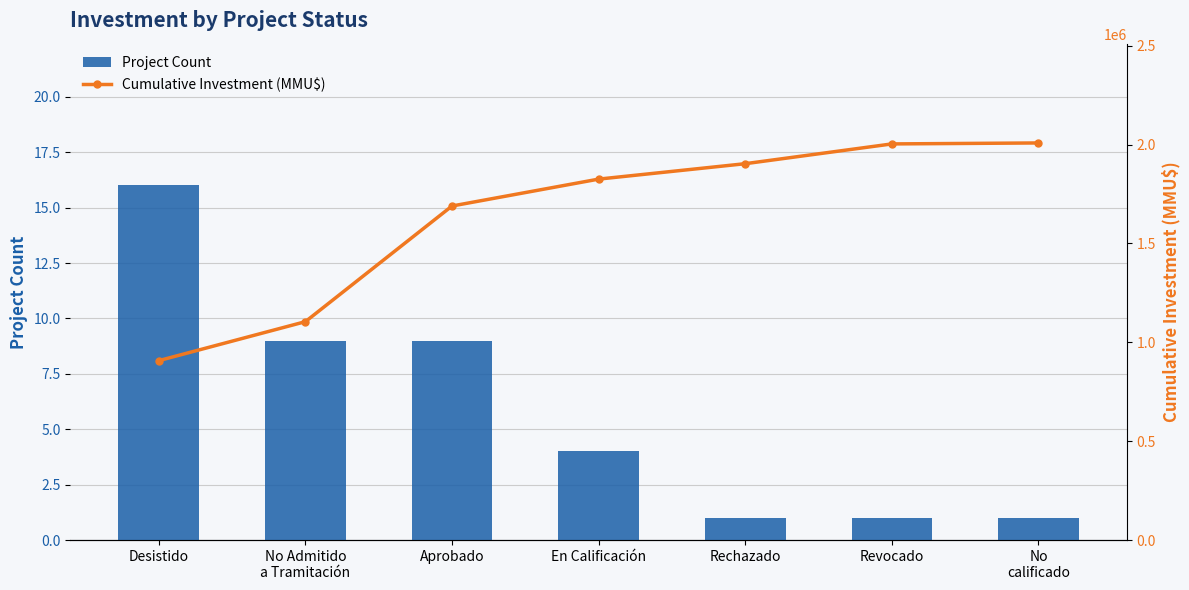

Reading left to right, extract all data points from this chart.

Project Count: Desistido=16	No Admitido
a Tramitación=9	Aprobado=9	En Calificación=4	Rechazado=1	Revocado=1	No
calificado=1
Cumulative Investment (MMU$): Desistido=907360	No Admitido
a Tramitación=1104503	Aprobado=1689370	En Calificación=1825390	Rechazado=1903390	Revocado=2003390	No
calificado=2008290